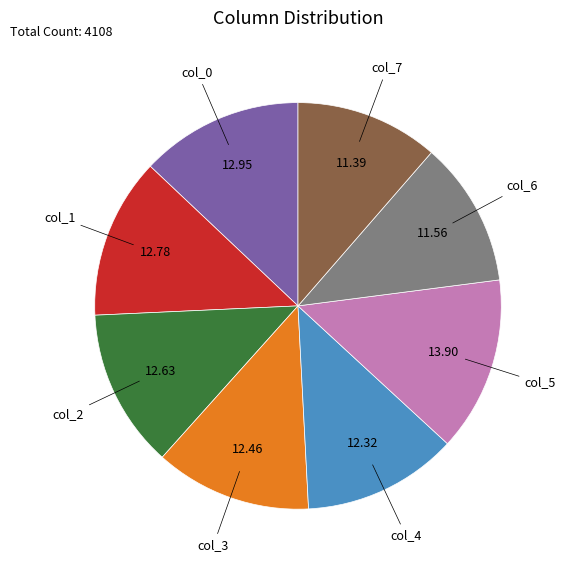

Approximately how many times larger is the value at col_1 compared to col_7?

1.1